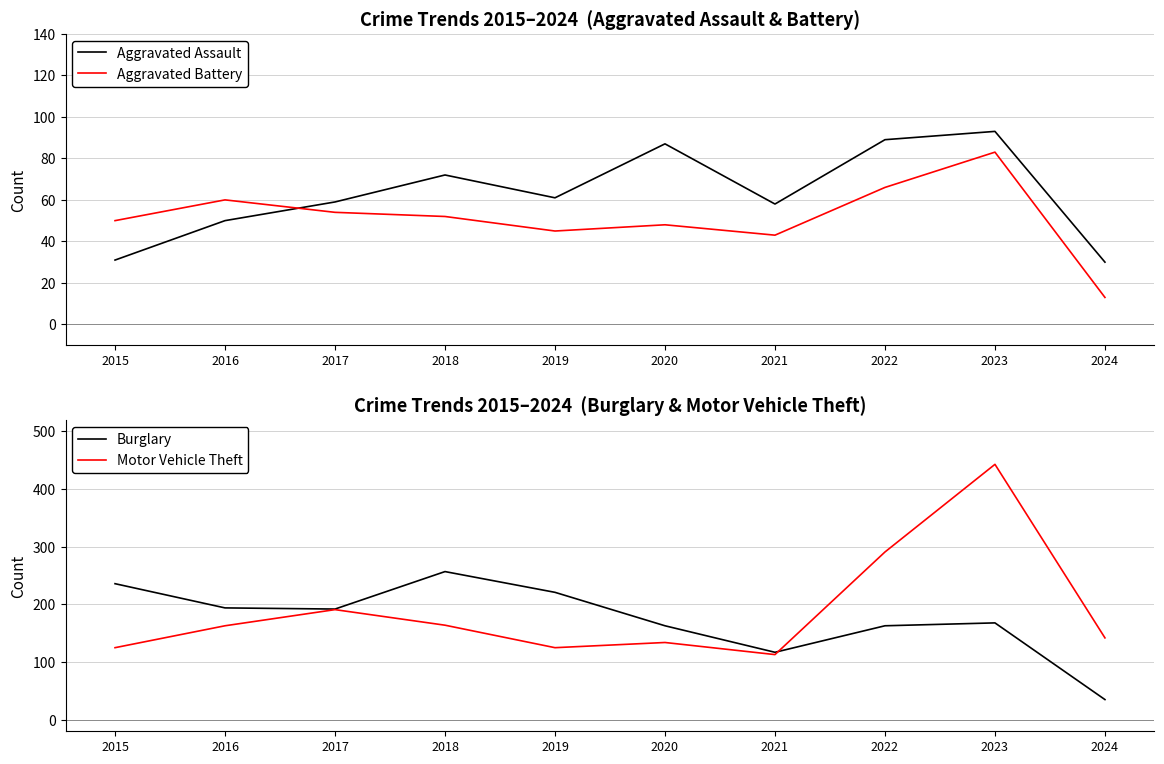

At which label does Burglary reach its peak?

2018